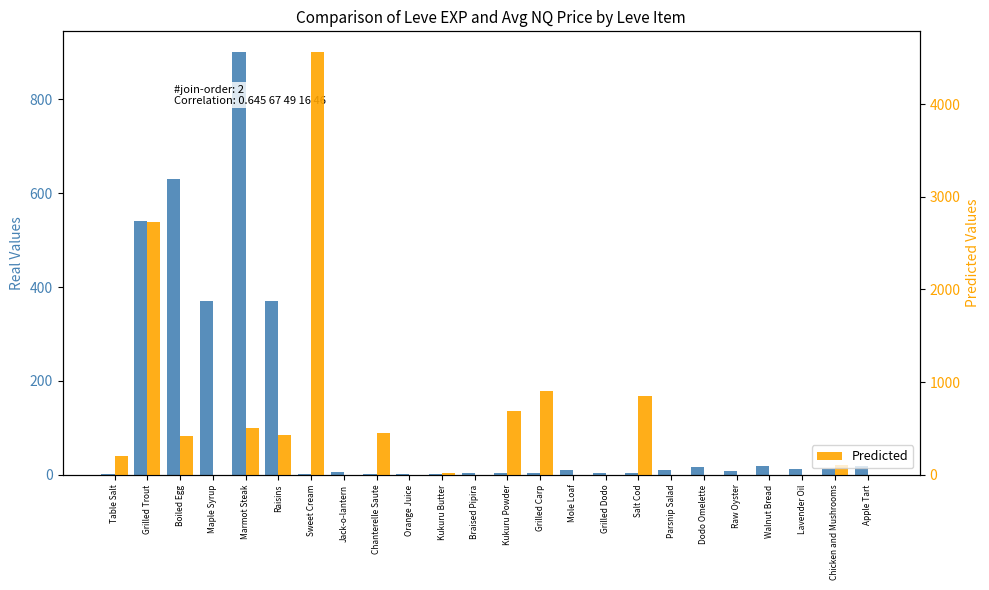

What is the total value across all series at Braised Pipira?

3.0